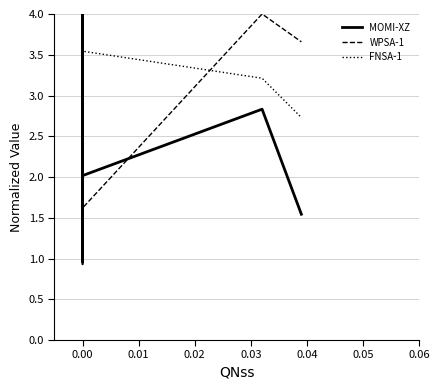

True or false: WPSA-1 has a value of 2.0 at 0.00.

False